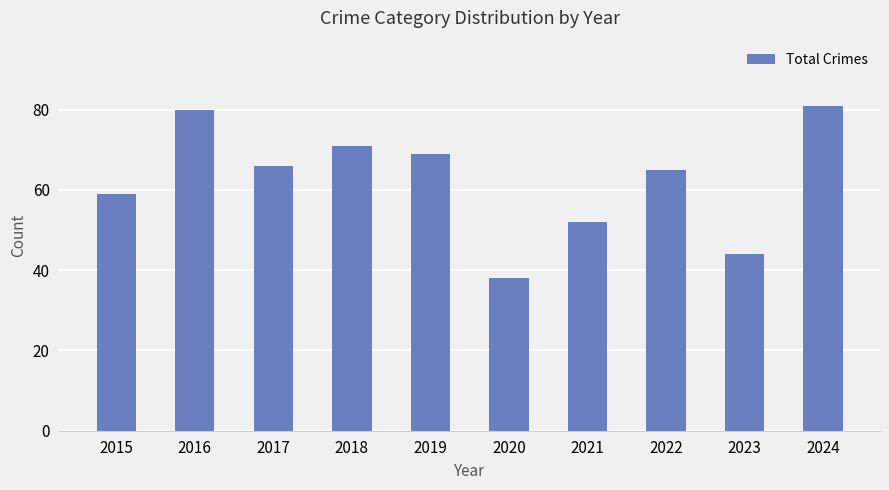

Reading left to right, what are all the values shown in this chart?

59	80	66	71	69	38	52	65	44	81